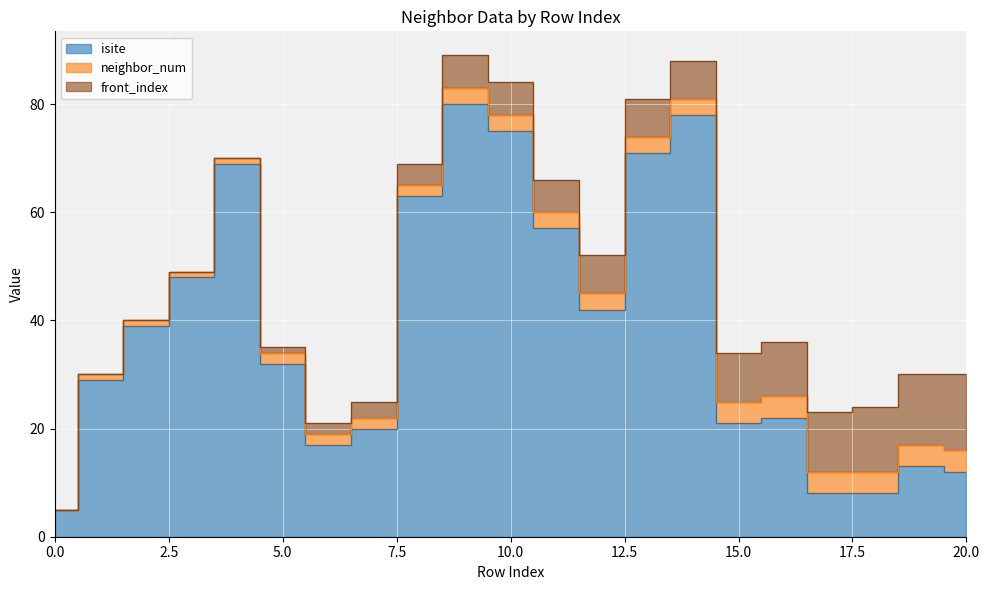

What is the average value of the isite series?

39